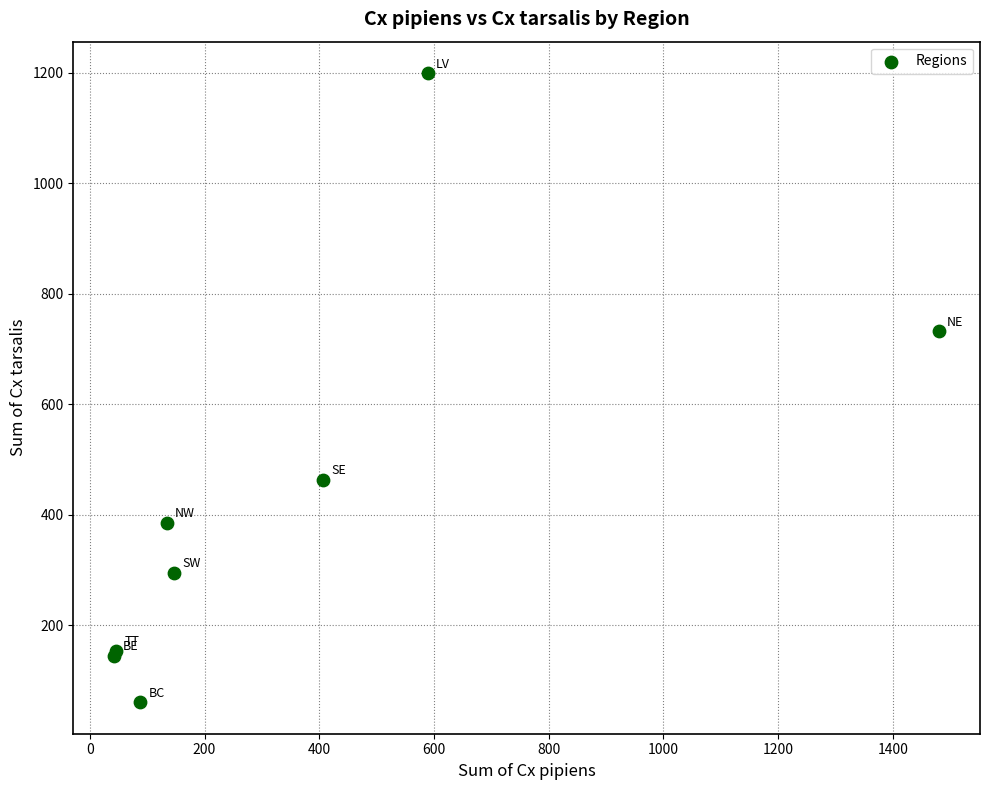

What Y value in the scatter plot is closest to 630?

732